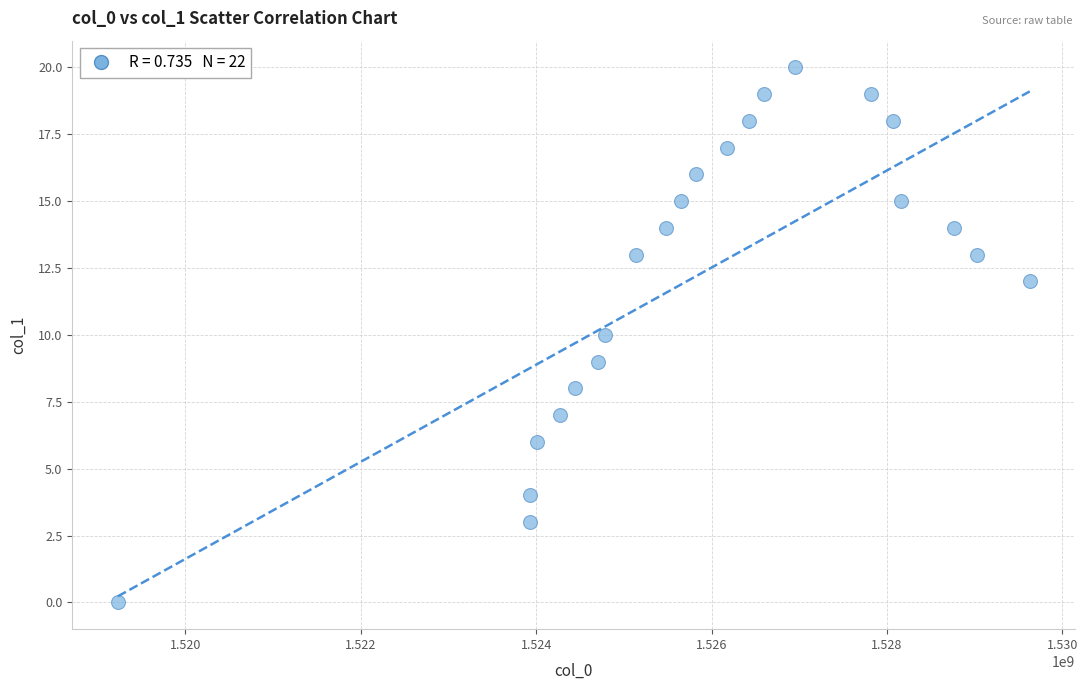

What is the range of X values (max minus min)?

10397360